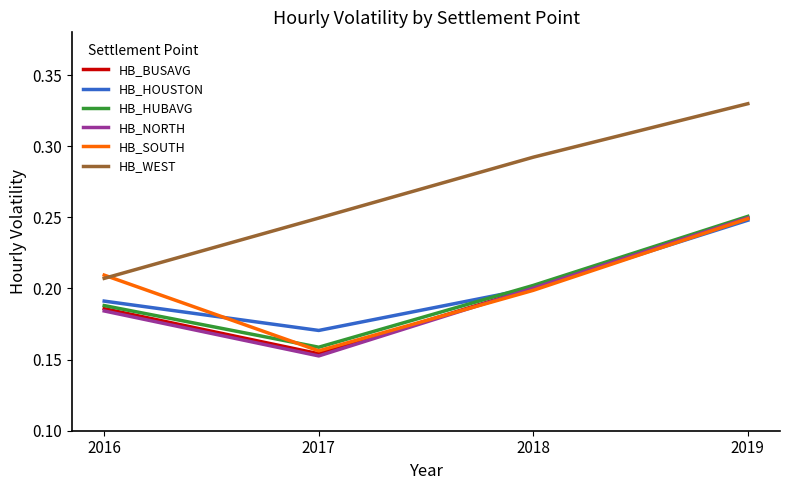

Rank the categories by HB_NORTH value from highest to lowest.

2019, 2018, 2016, 2017